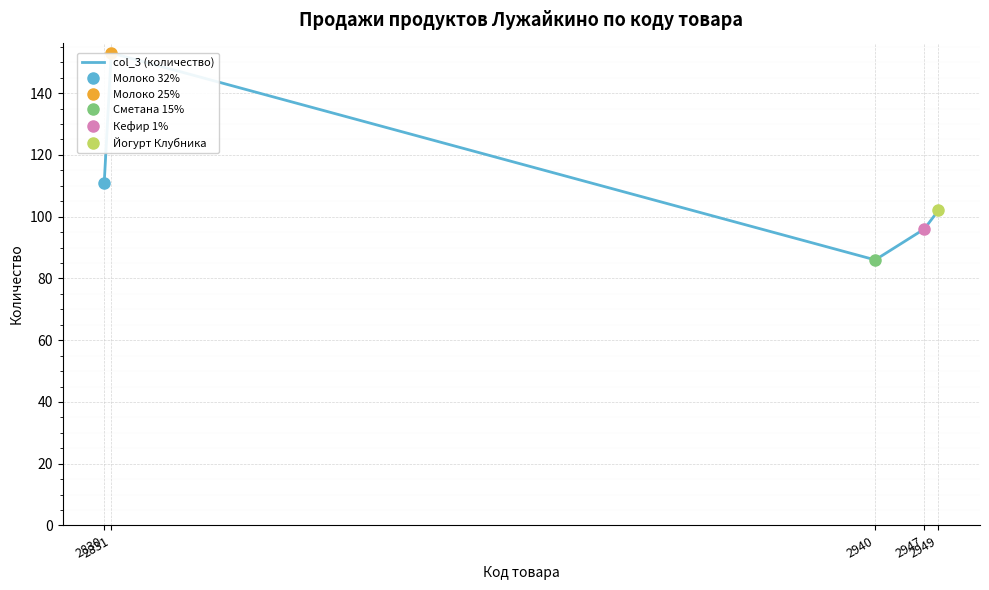

Is it true that the value at 2830 is 191?

False